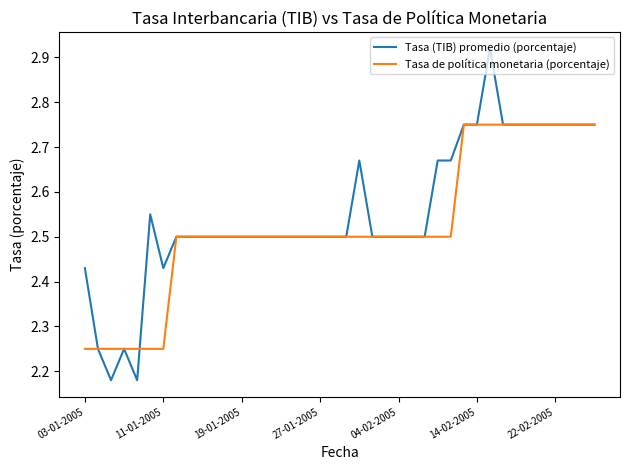

At how many categories does at least one series exceed 2?

40